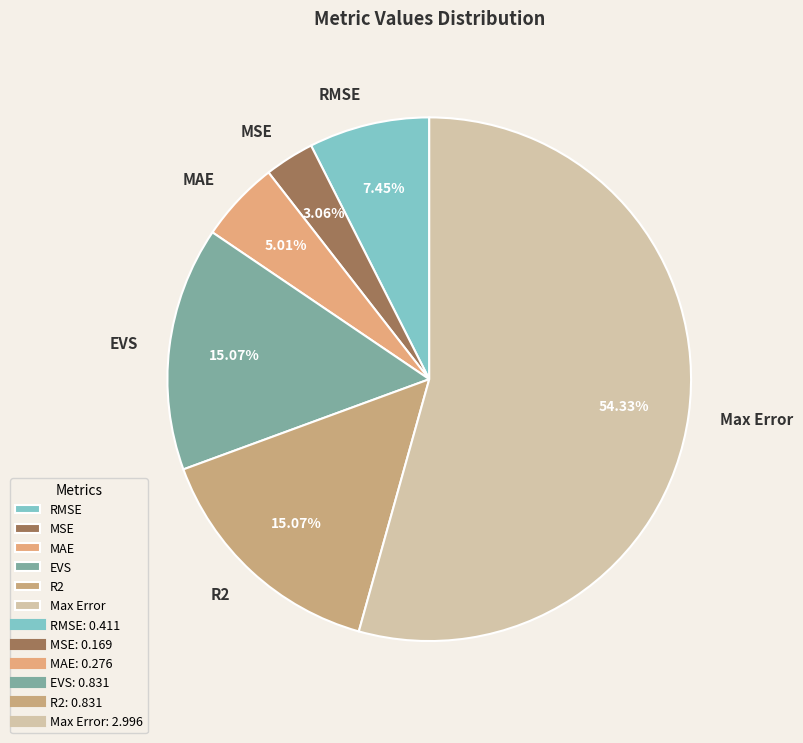

Does Max Error account for over 50% of the chart?

Yes